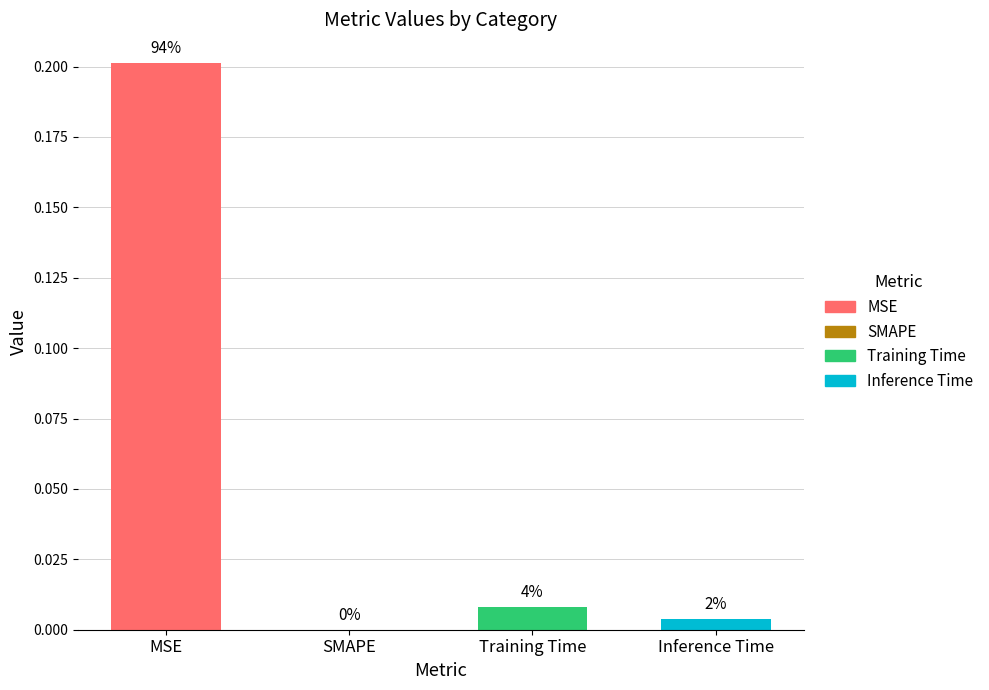

Are the bars grouped side by side (vs. stacked)?

No